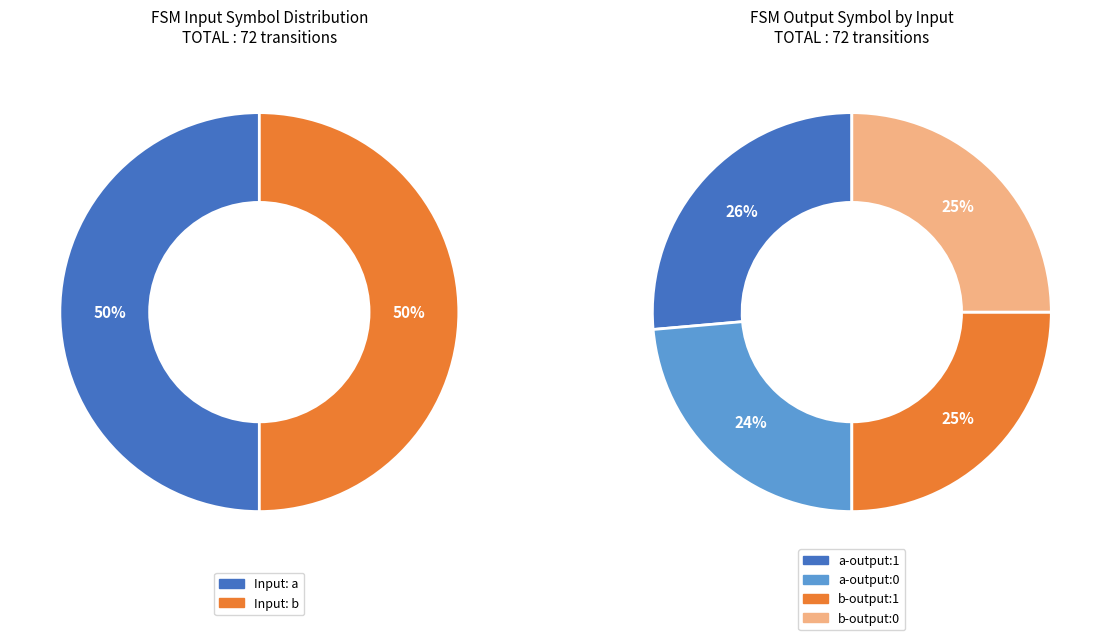

Does any single category account for the majority?

No